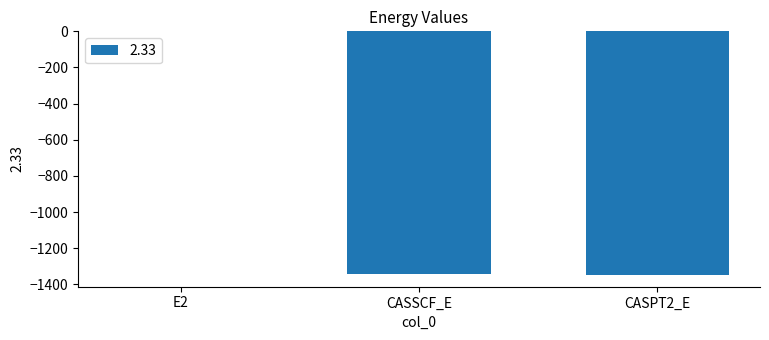

The chart shows a value of -1345.9 at CASPT2_E. True or false?

True